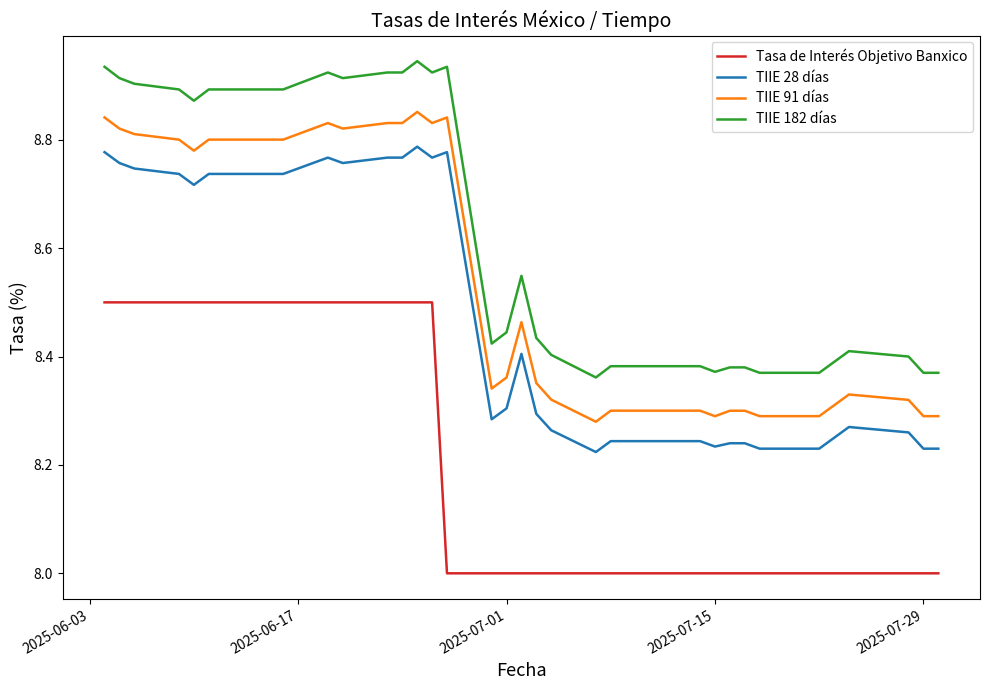

What is the difference between the maximum and minimum values in the Tasa de Interés Objetivo Banxico series?

0.5